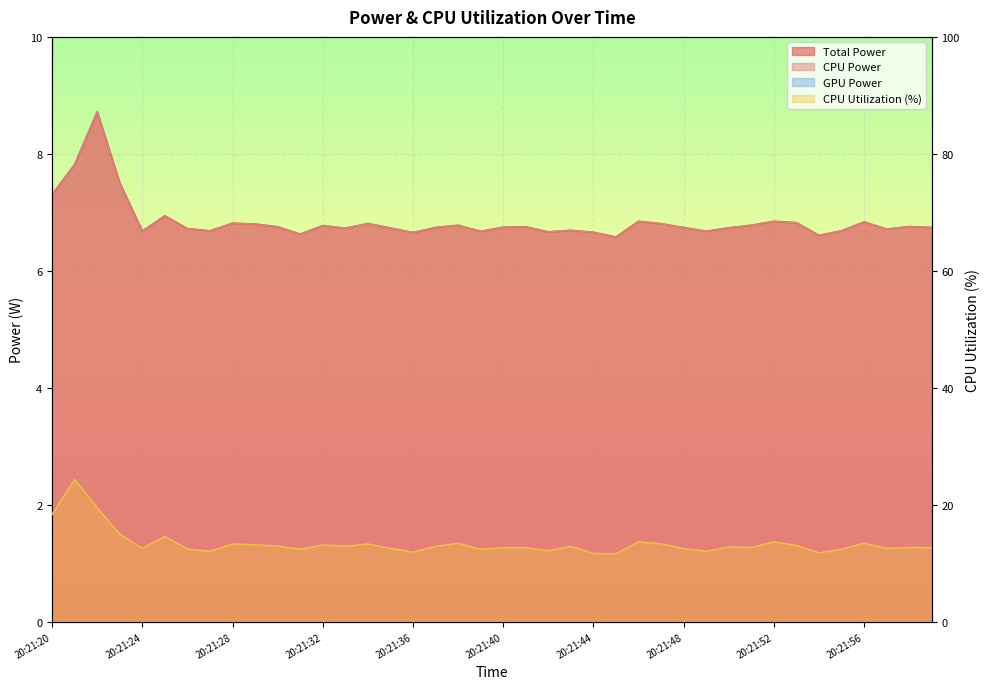

How many data points in CPU Utilization are less than 12?

4